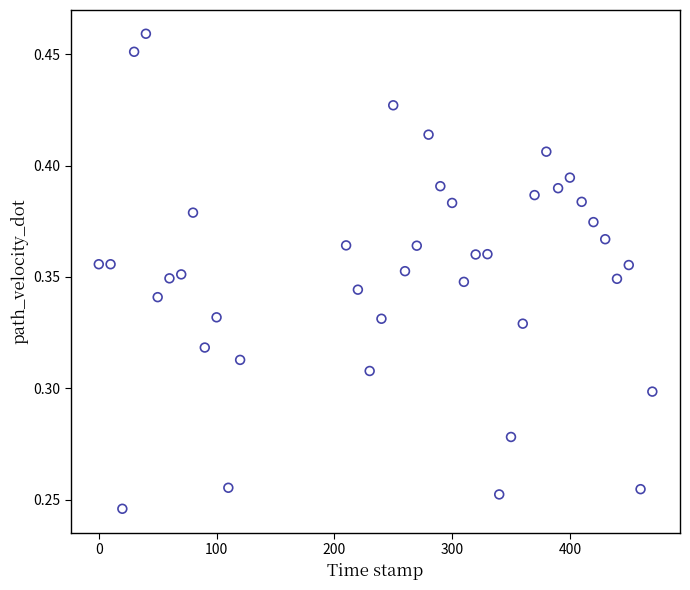

Count the number of points in this scatter plot.

40